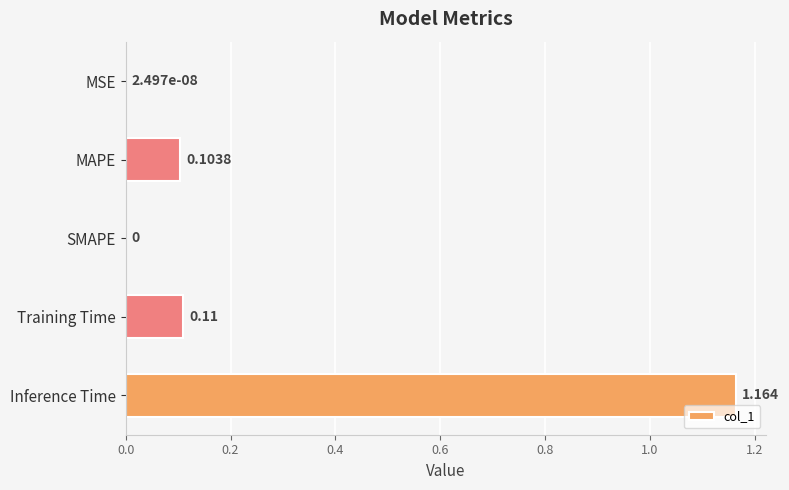

Which category has the highest value across all series?

Inference Time